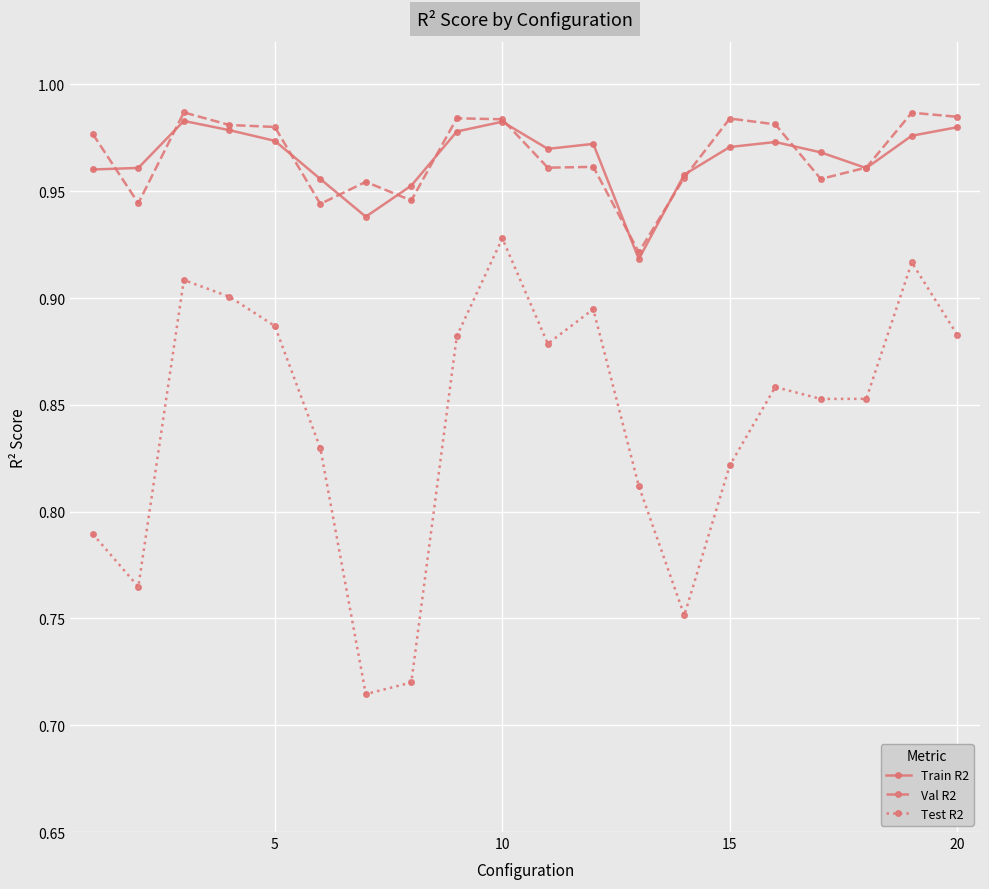

True or false: Test R2 and Val R2 cross at least once.

False